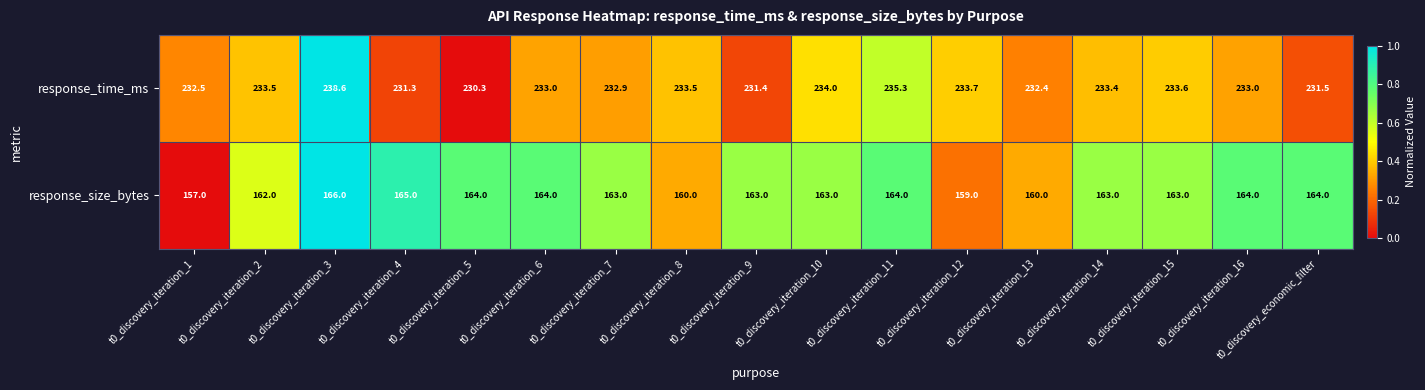

Which series has the widest spread of values?

response_size_bytes